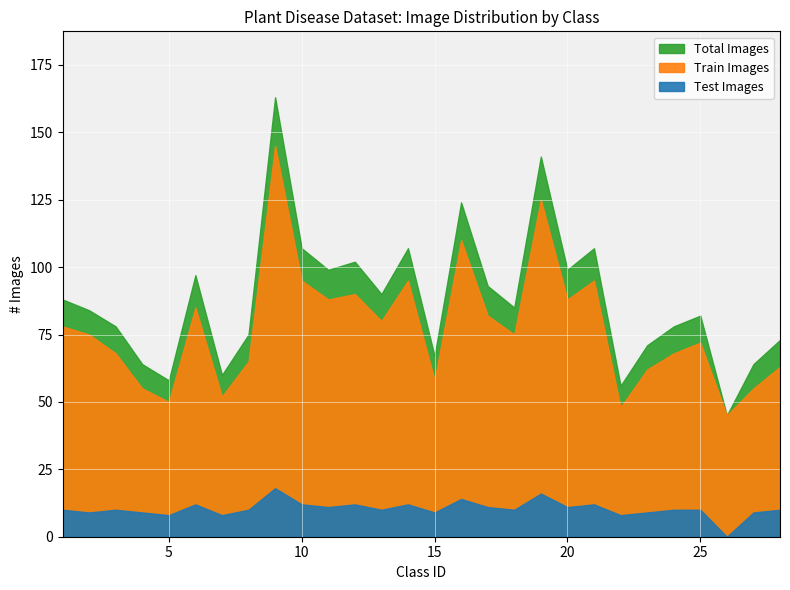

Rank the series by their maximum value, from lowest to highest.

Test Images, Train Images, Total Images